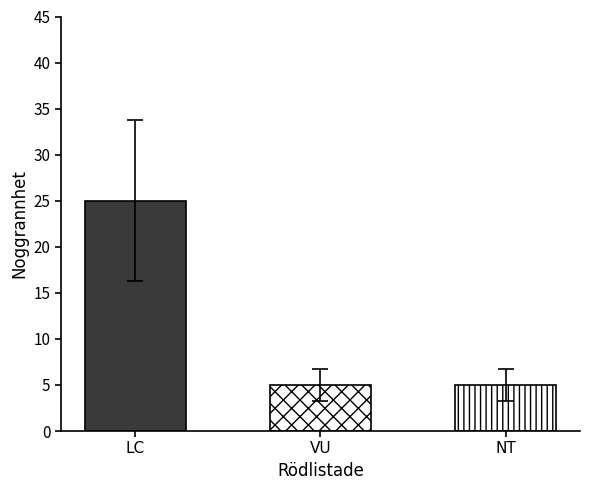

The value at NT is 2. True or false?

False